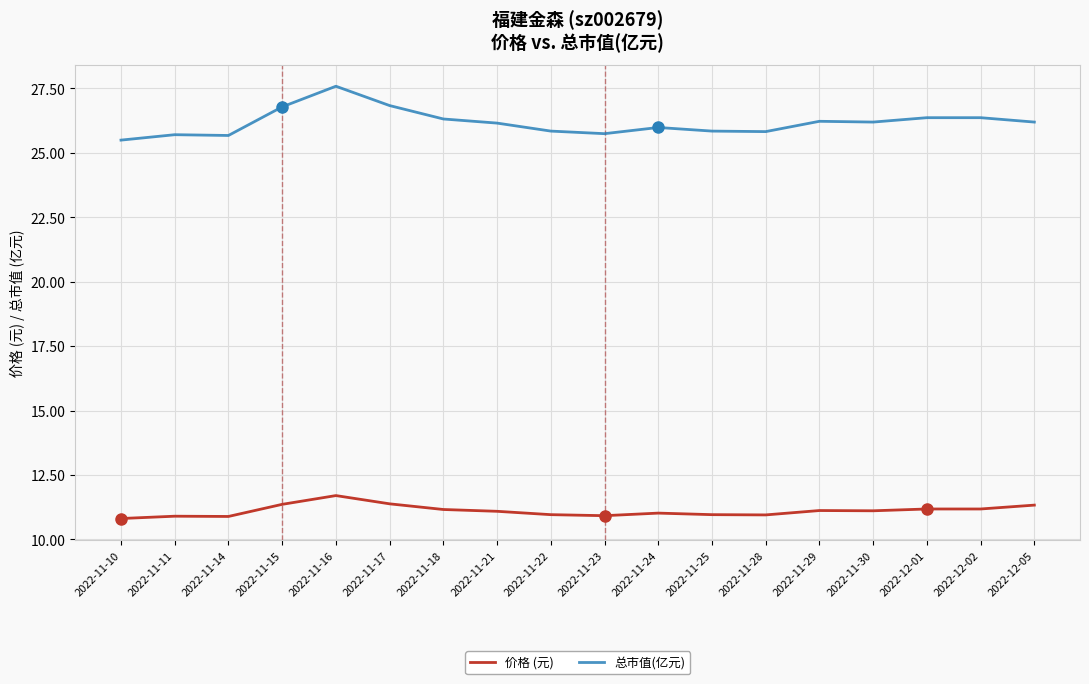

True or false: 总市值(亿元) has a value of 25.7 at 2022-11-23.

True